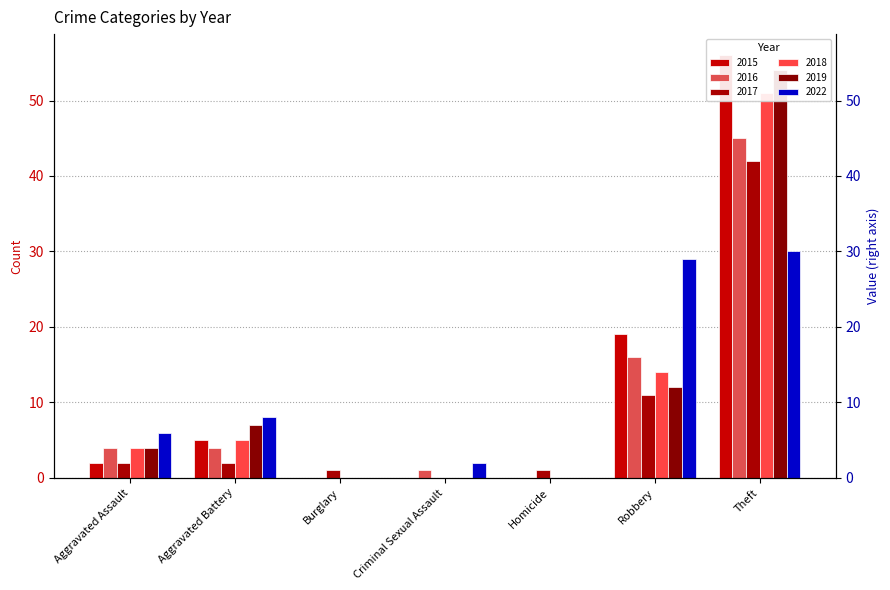

The 2022 series shows 0 at Homicide. True or false?

True